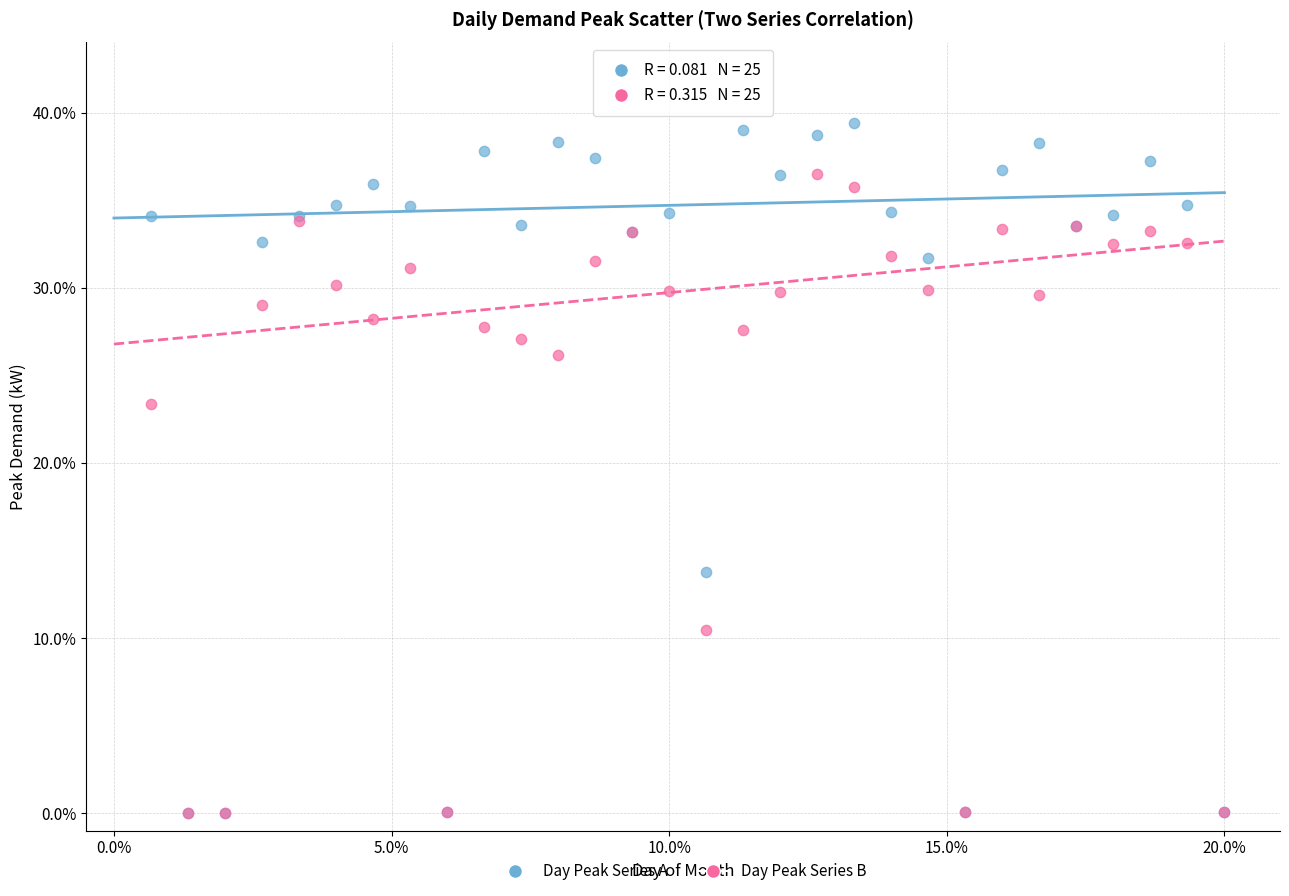

Which series has the largest Y range (max minus min)?

Day Peak Series A